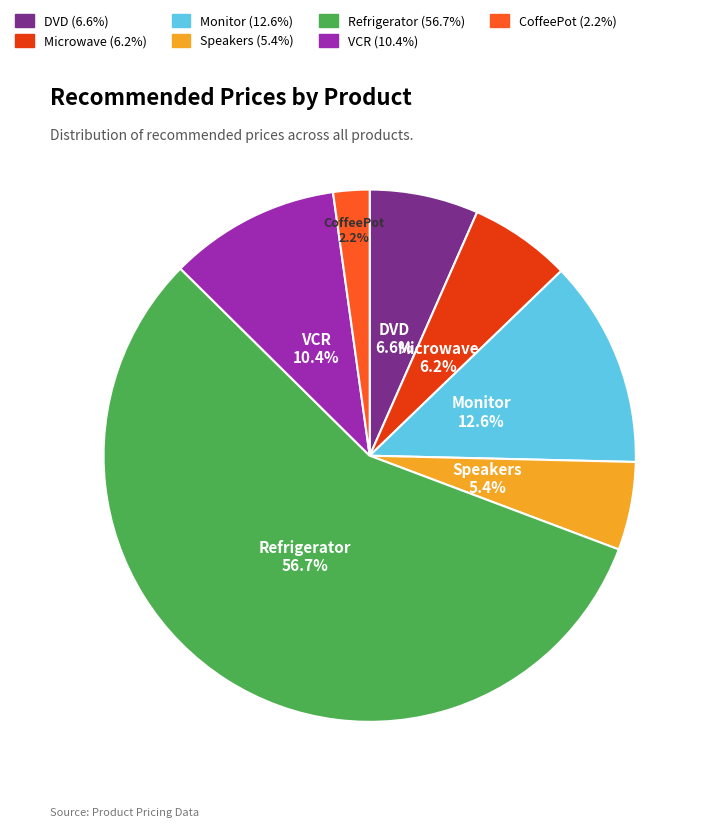

Does any single category account for the majority?

Yes